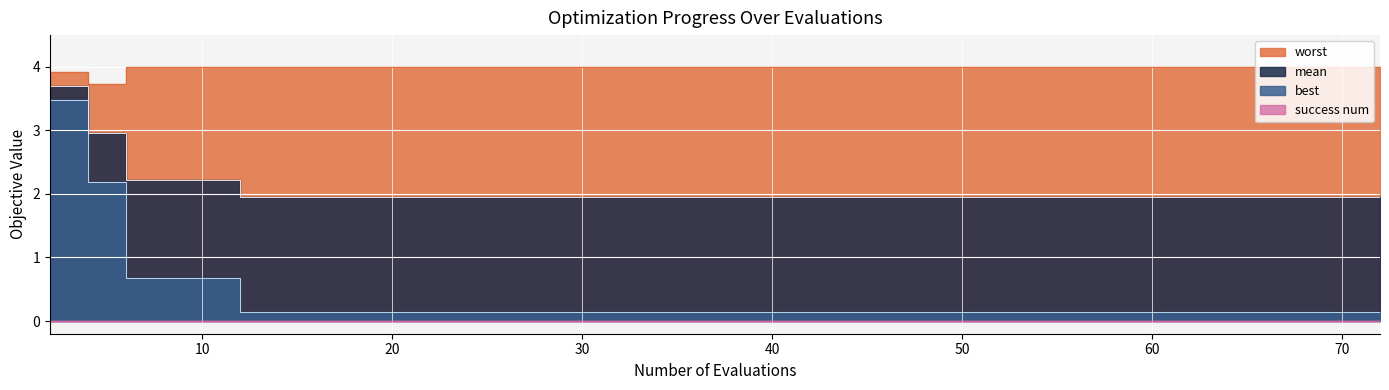

At how many categories does at least one series exceed 1?

40